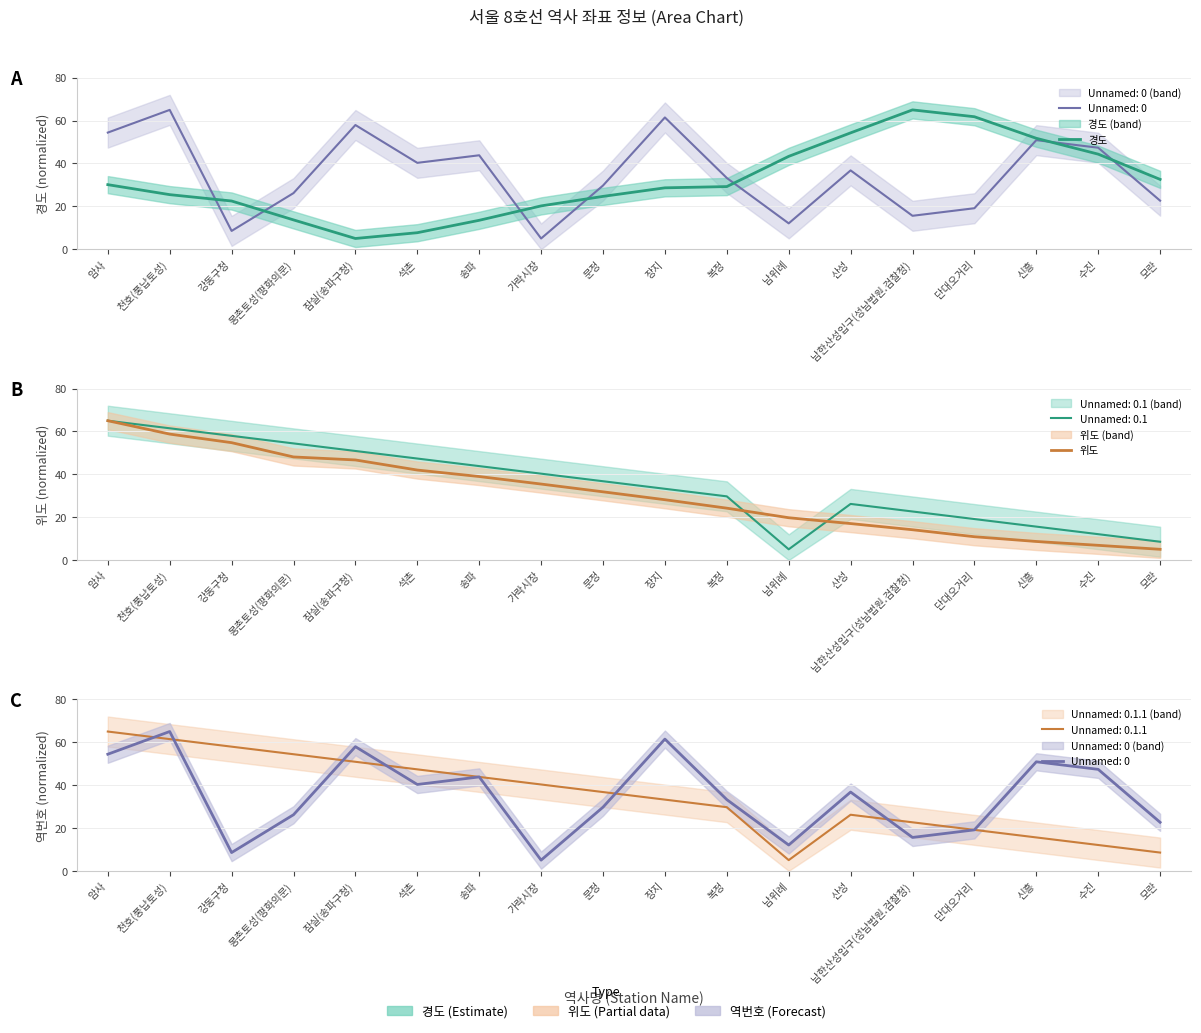

Which label corresponds to the smallest value in the chart?

잠실(송파구청)